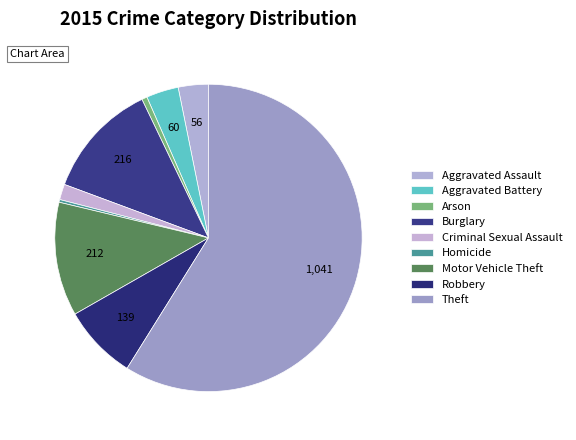

How many segments does this pie chart have?

9